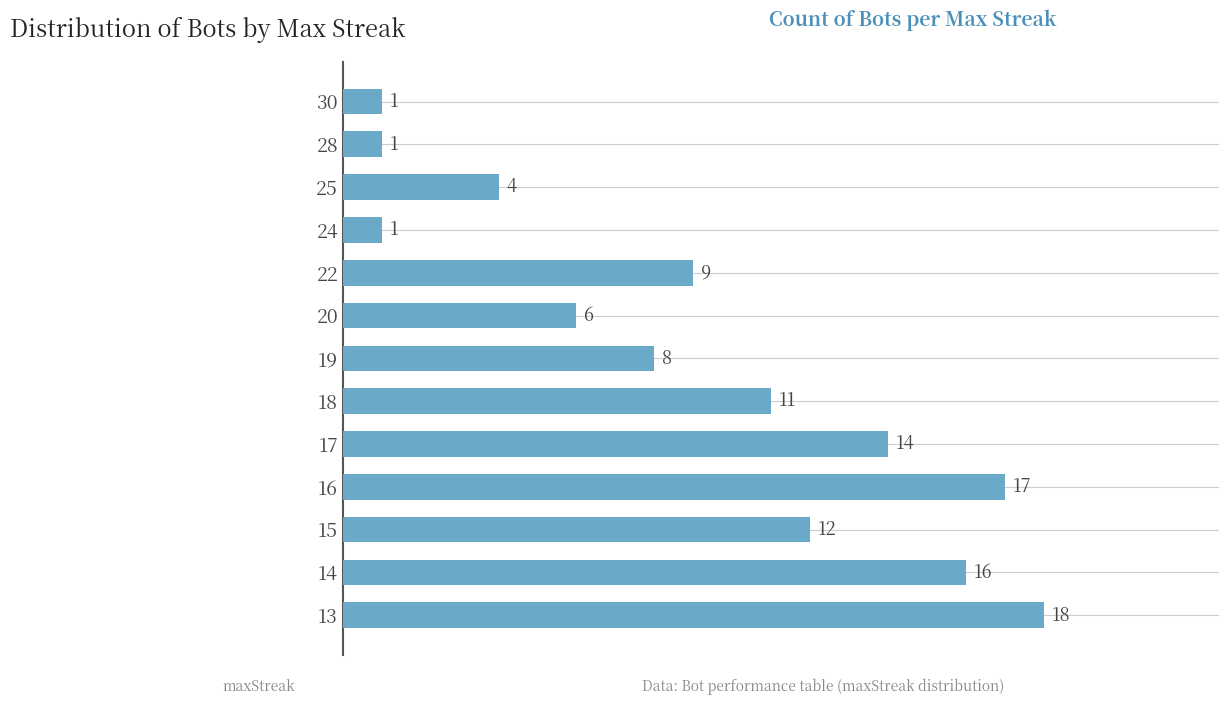

At which label is the value closest to 9?

22